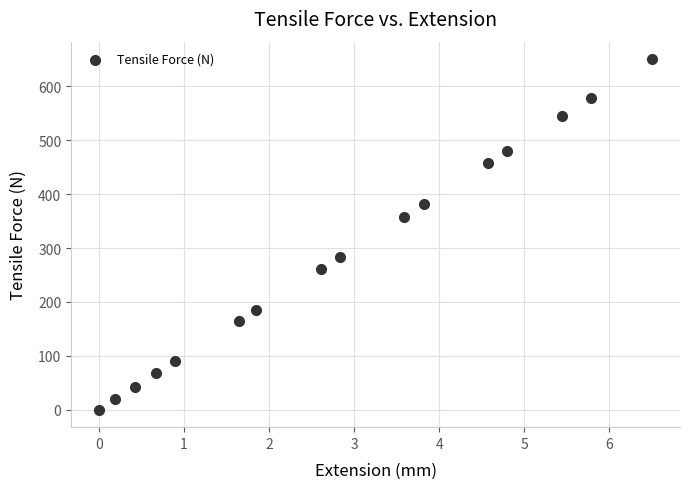

What is the range of Y values (max minus min)?

650.5